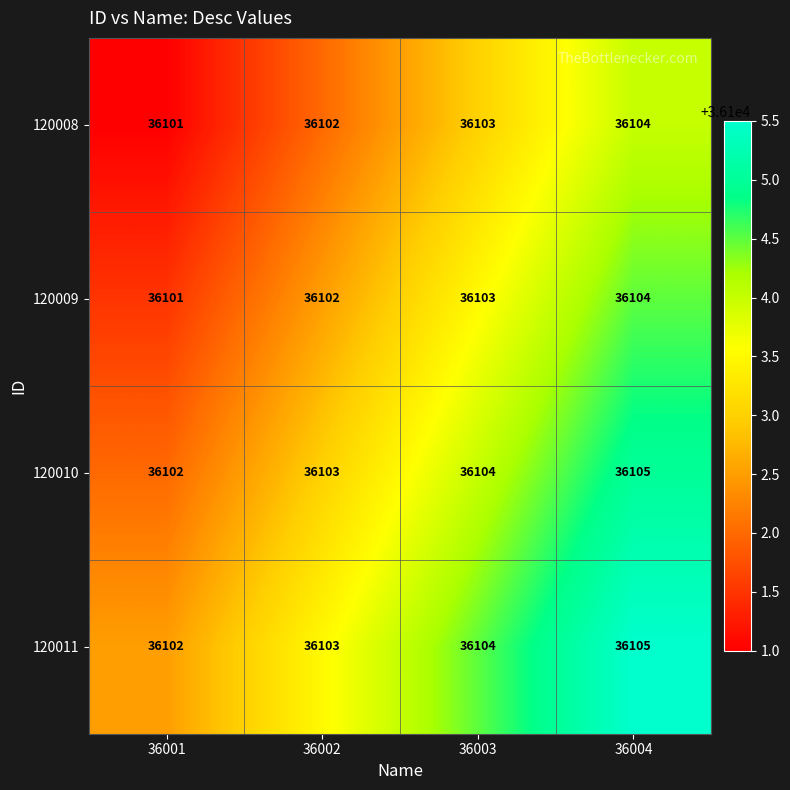

What is the sum of all 120008 values?

144410